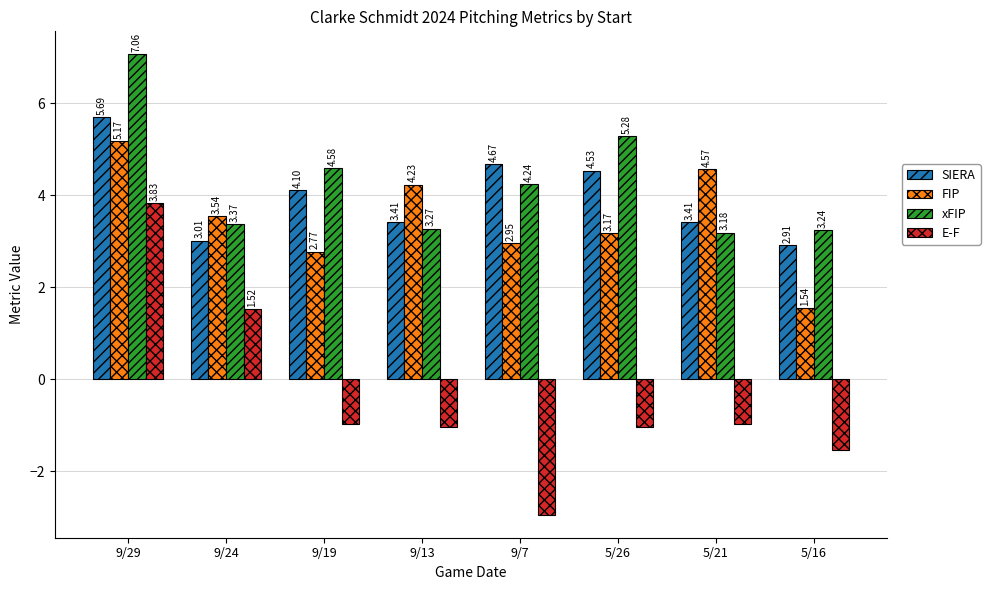

What are all the series names shown in the legend?

SIERA, FIP, xFIP, E-F